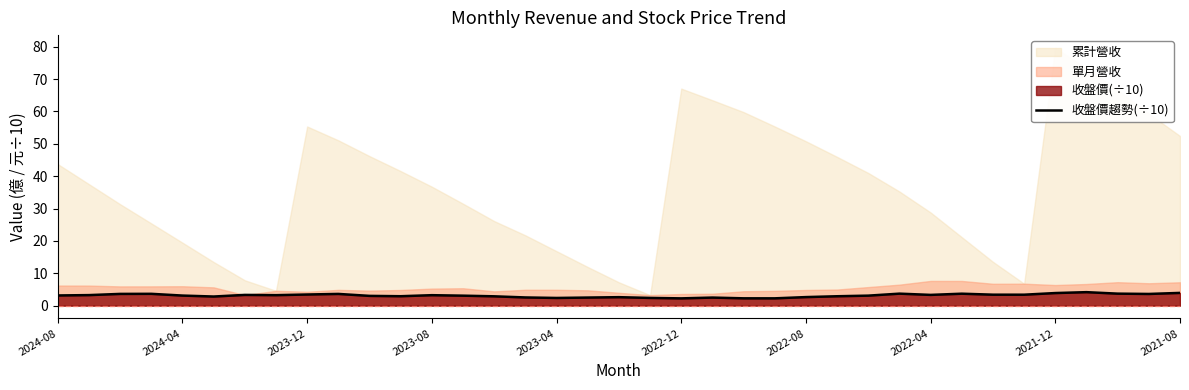

What is the ratio of the value at 21 to the value at 2022-08?

0.8